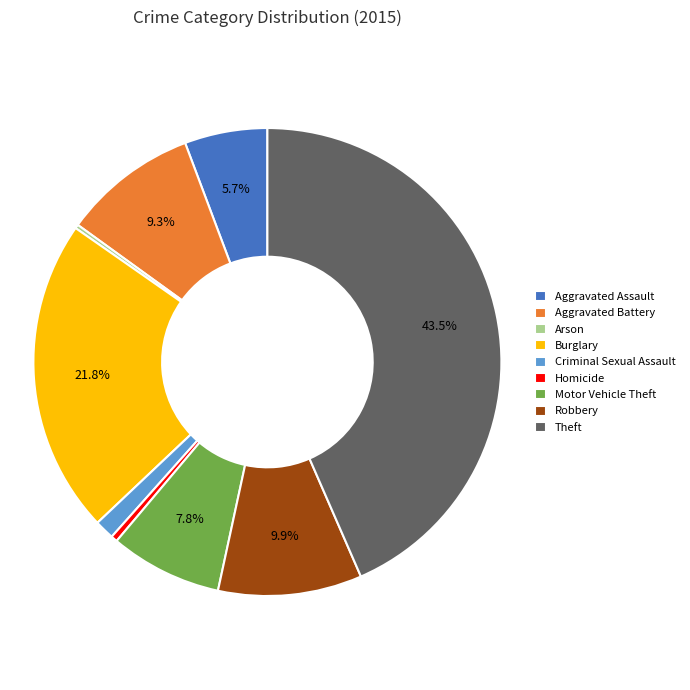

Approximately how many times larger is the value at Robbery compared to Burglary?

0.5